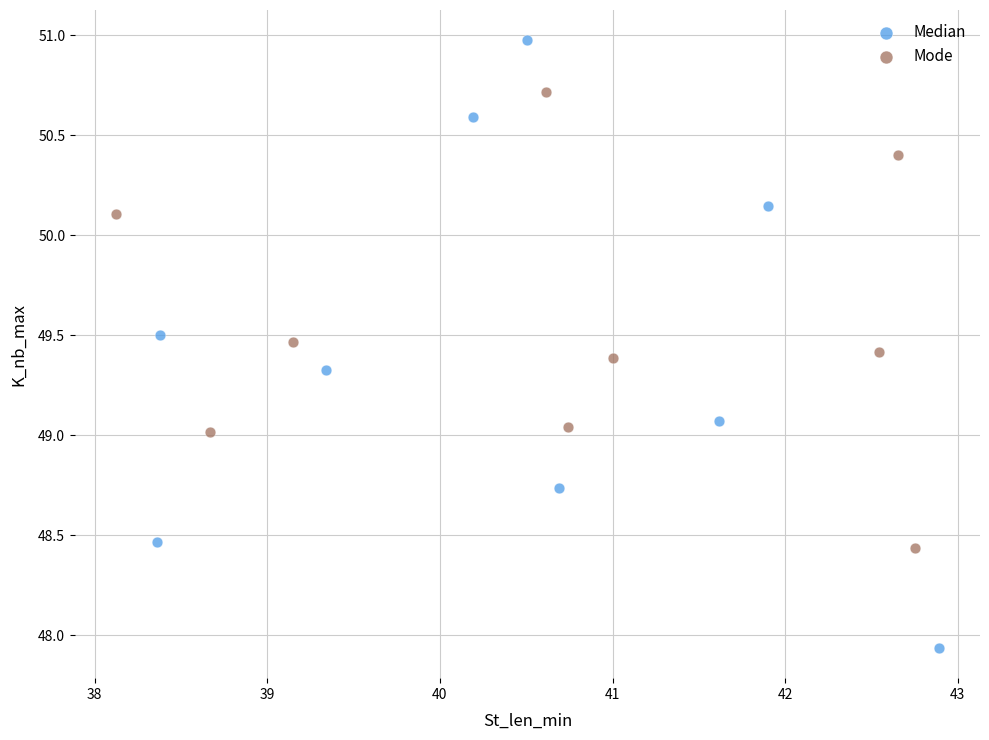

Which series contains the lowest Y value?

Median